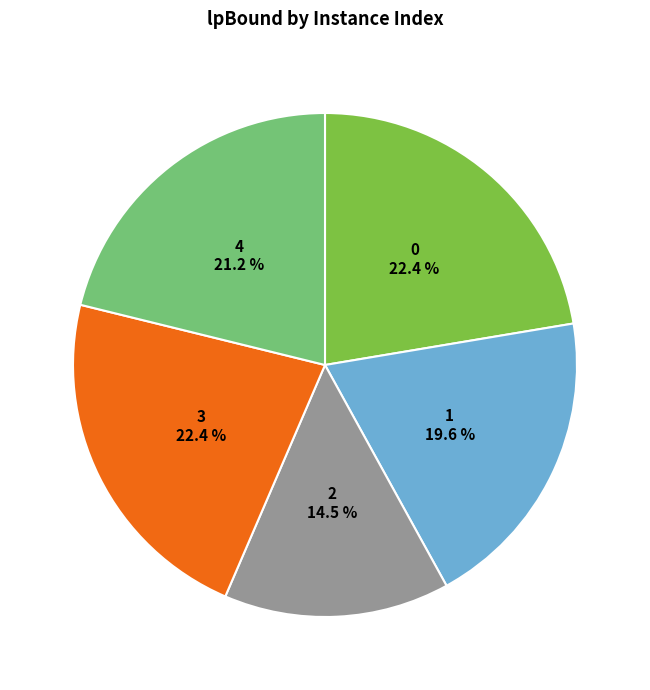

Is there any slice that represents more than half of the pie?

No